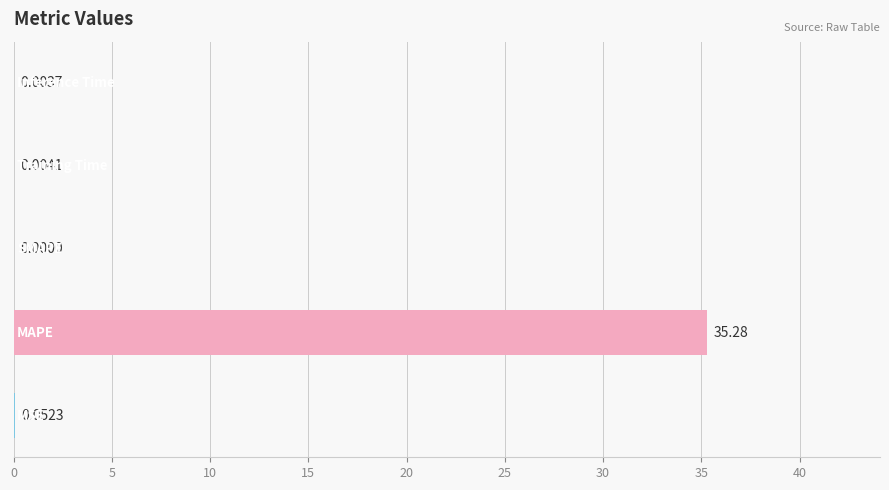

What is the sum of all values?

35.3